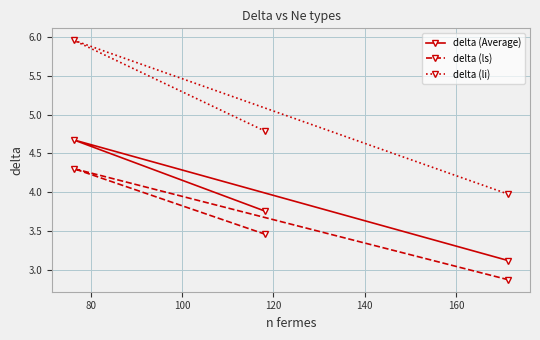

Count the delta (ls) values in the range 2 to 4.

2